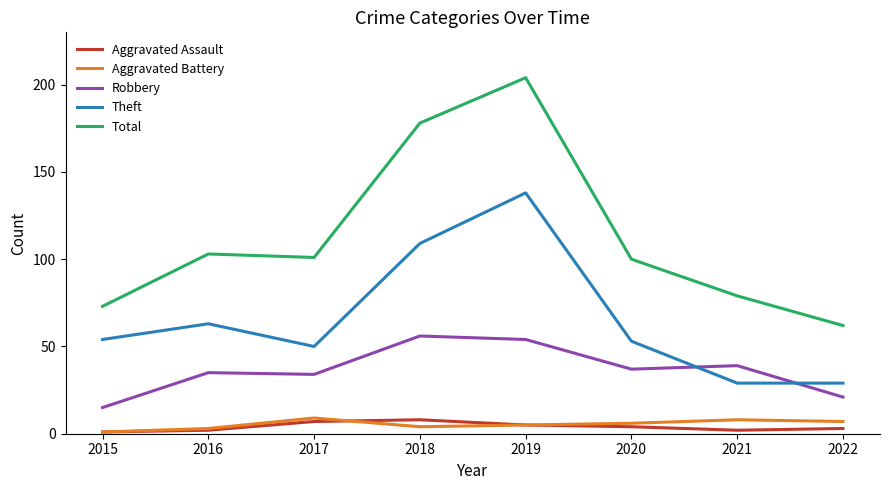

Between 2020 and 2021, which series saw the biggest shift?

Theft